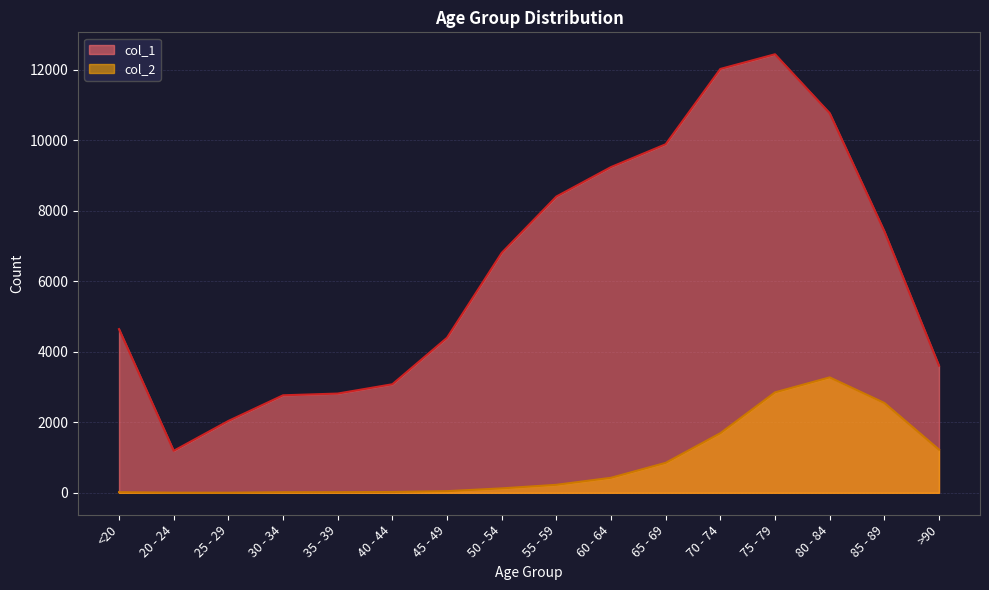

What is the difference between the second highest and second lowest values in the col_2 series?

2844